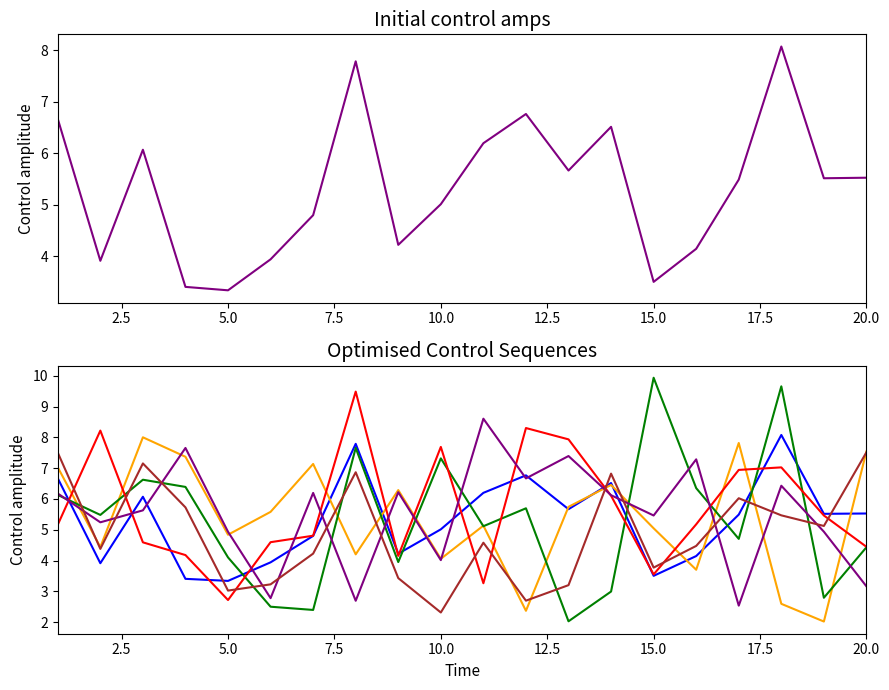

What position from the right is 10.0?

11